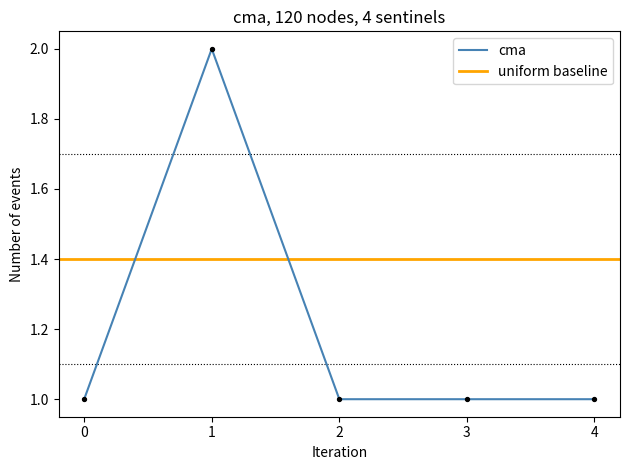

Is it true that cma equals 1 at 3?

True